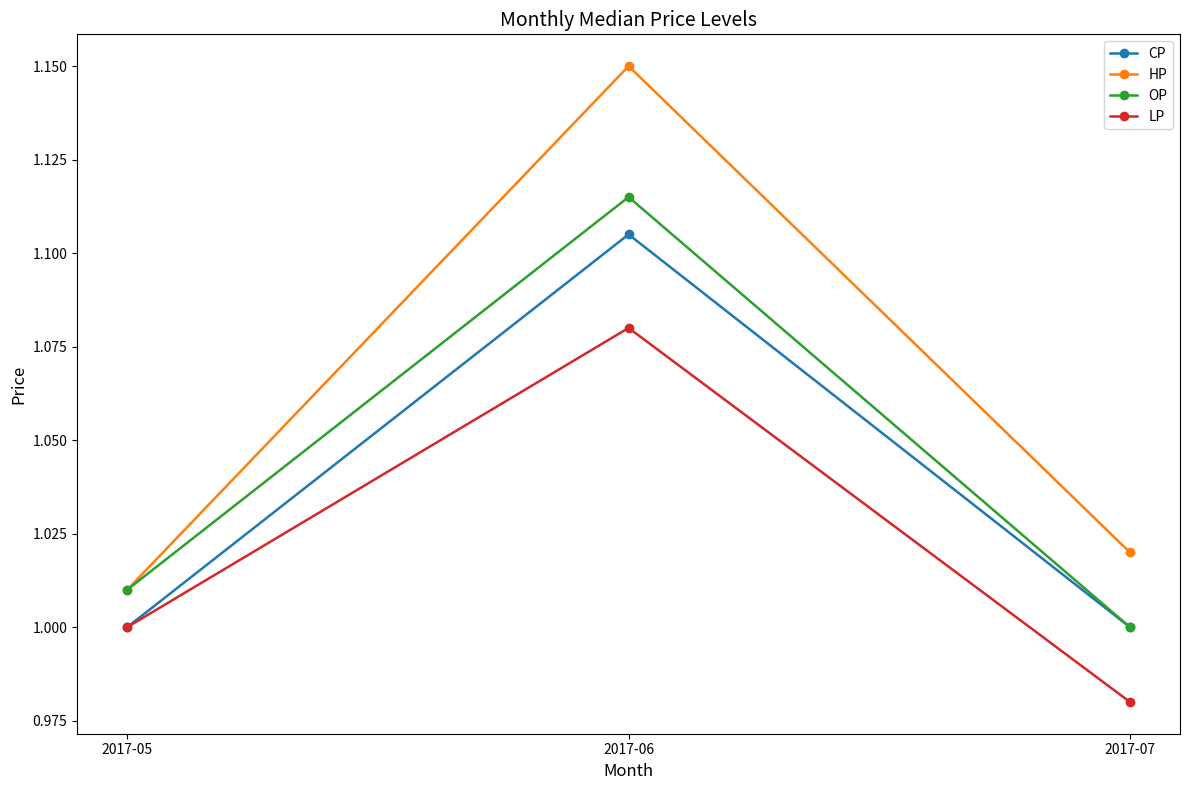

What is the difference between the maximum and minimum values in the HP series?

0.1